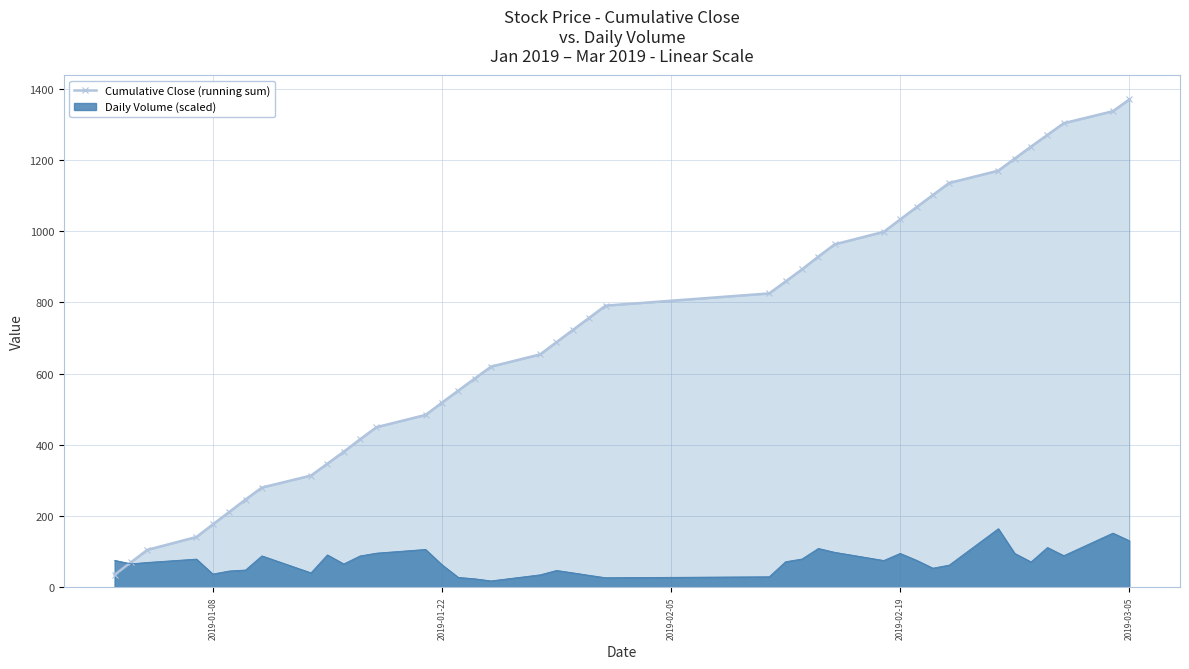

What is the maximum value shown in the chart?

1369.4